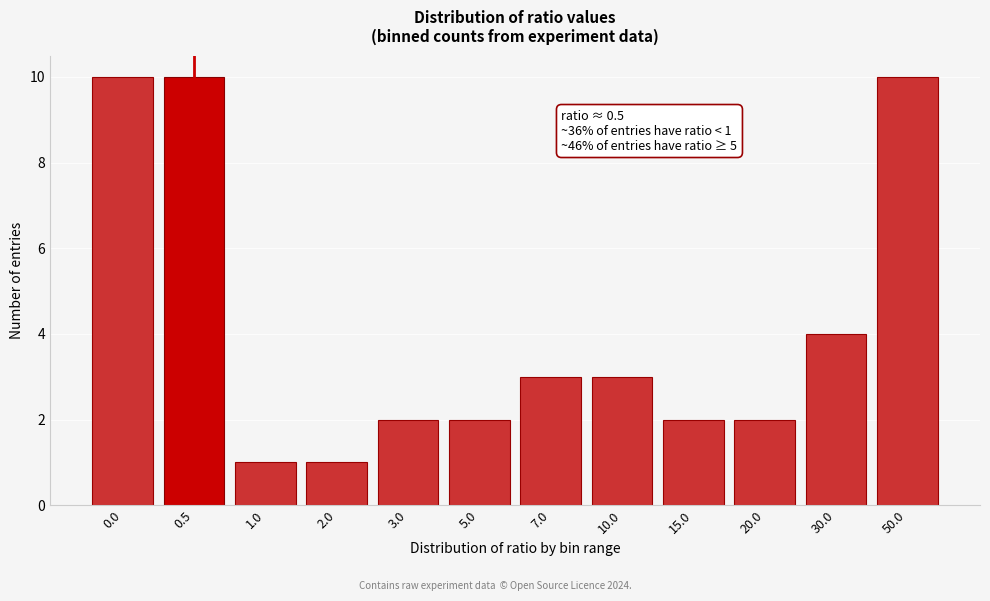

Reading left to right, list all the values displayed in this chart.

0.0=10	0.5=10	1.0=1	2.0=1	3.0=2	5.0=2	7.0=3	10.0=3	15.0=2	20.0=2	30.0=4	50.0=10